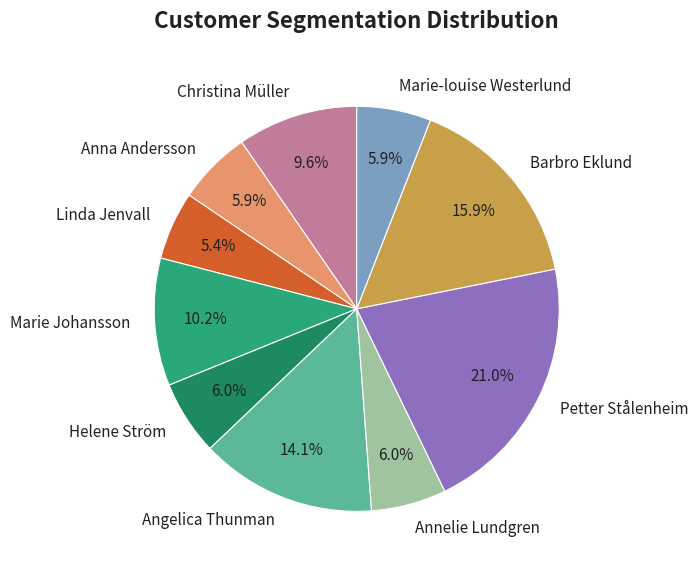

To the nearest percent, what portion does Linda Jenvall represent?

5%